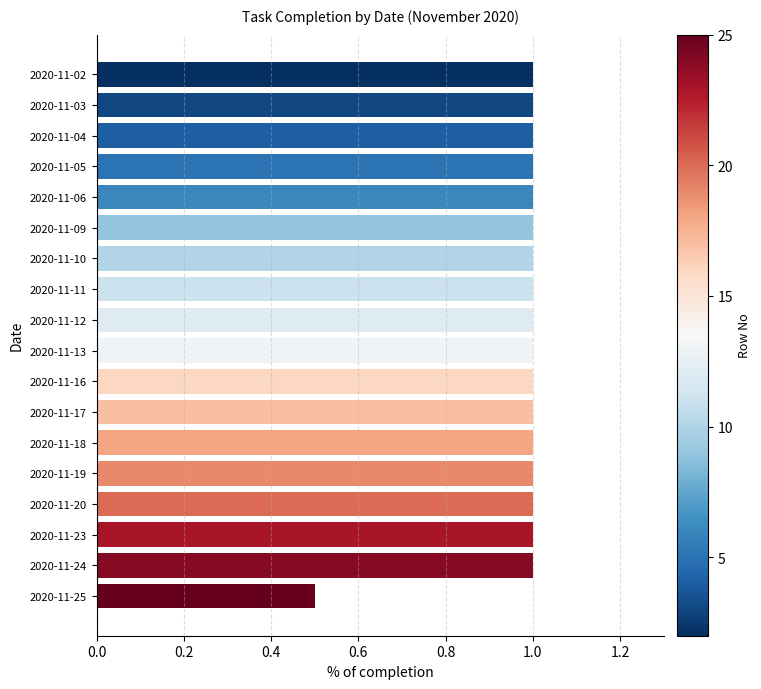

What is the sum of the values at 2020-11-17 and 2020-11-06?

2.0